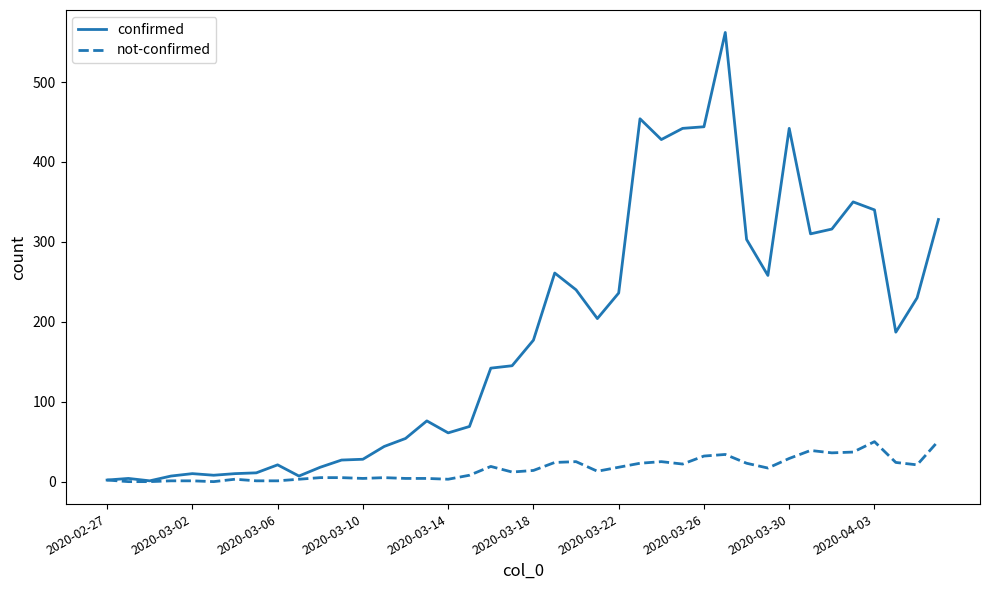

List the series in order of their peak value, lowest first.

not-confirmed, confirmed